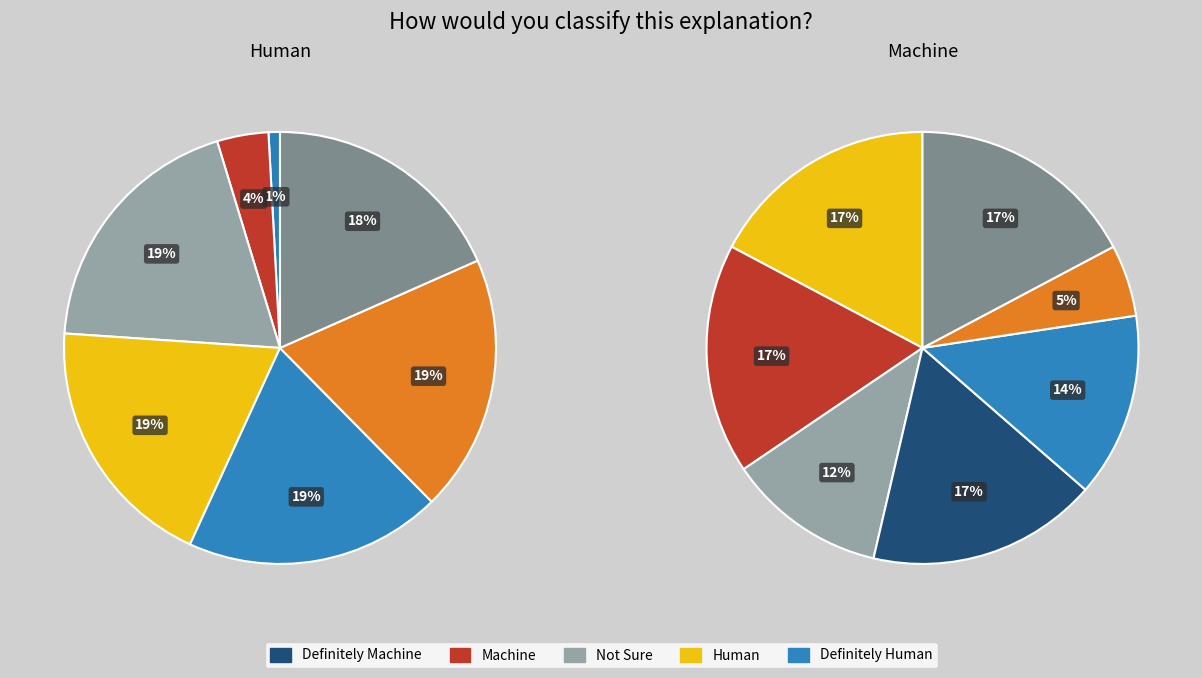

How many slices are in this pie chart?

14